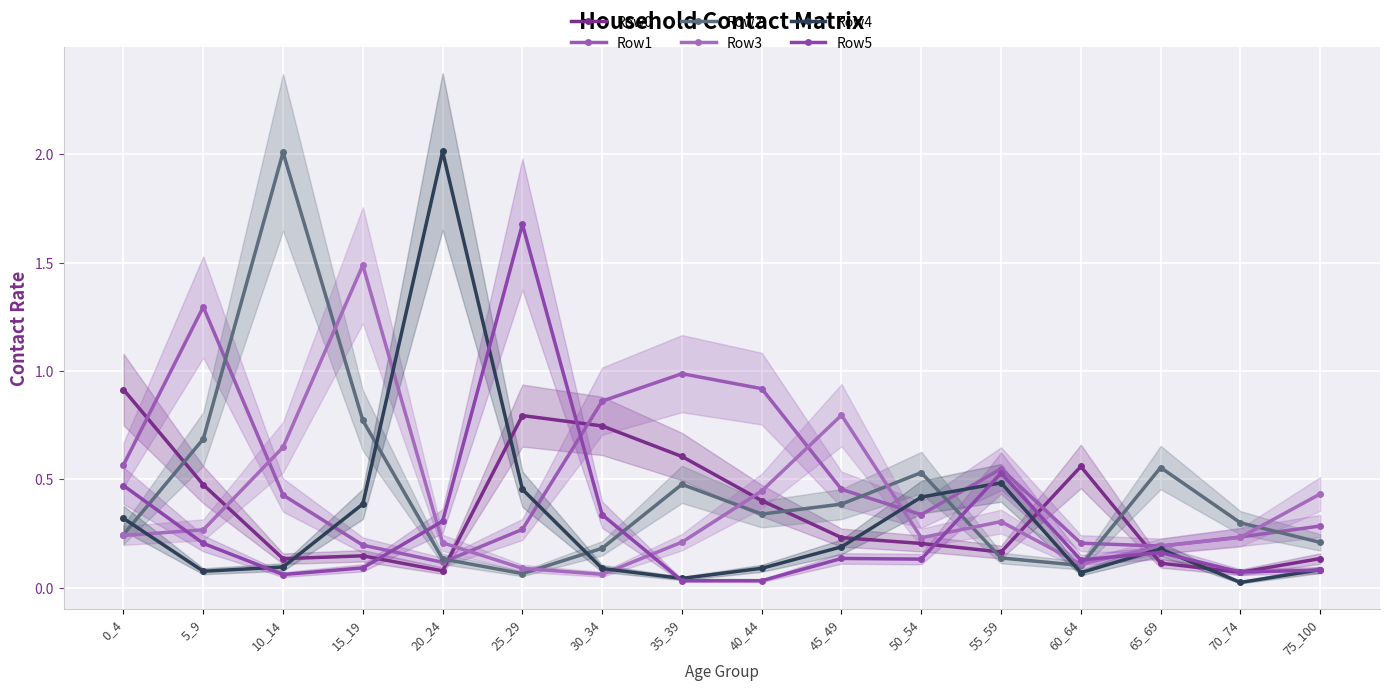

List the labels in order of Row3 value, smallest first.

30_34, 25_29, 60_64, 65_69, 20_24, 35_39, 50_54, 70_74, 0_4, 5_9, 55_59, 75_100, 40_44, 10_14, 45_49, 15_19